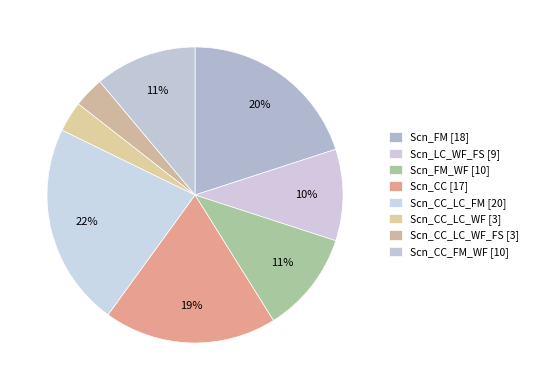

To the nearest percent, what is the average slice percentage?

12%